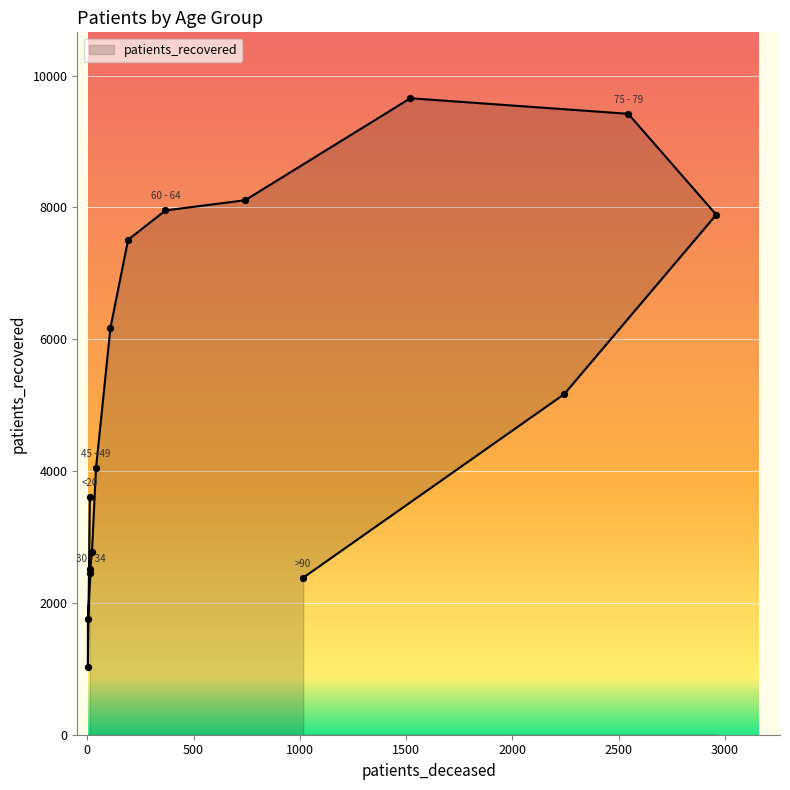

Which has a higher value, 70 - 74 or >90?

70 - 74